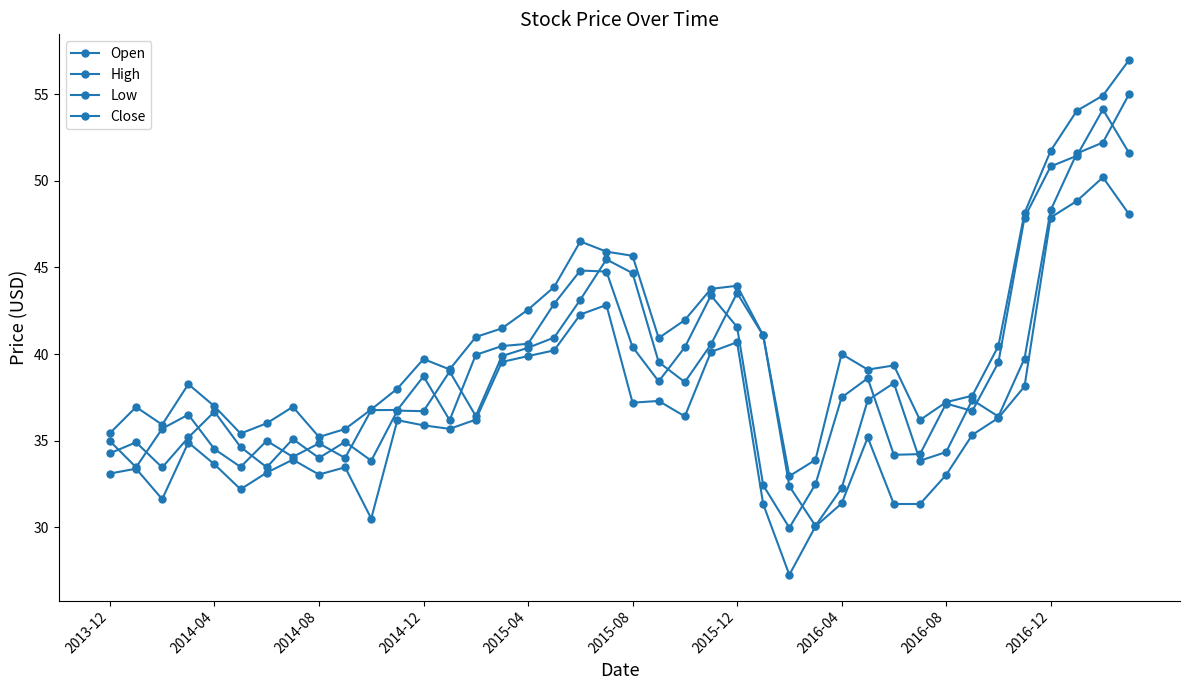

Where is the first local maximum for Low?

2014-04